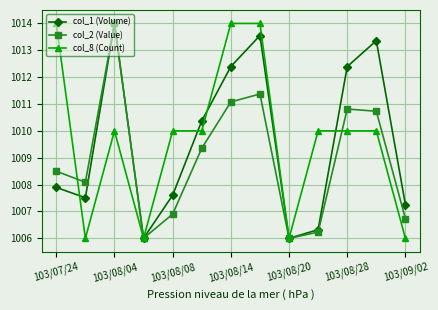

Reading left to right, extract all data points from this chart.

col_1 (Volume): 1007.9	1007.5	1014.0	1006.0	1007.6	1010.4	1012.4	1013.6	1006.0	1006.3	1012.4	1013.4	1007.3
col_2 (Value): 1008.5	1008.1	1014.0	1006.0	1006.9	1009.4	1011.1	1011.4	1006.0	1006.2	1010.8	1010.7	1006.7
col_8 (Count): 1014.0	1006.0	1010.0	1006.0	1010.0	1010.0	1014.0	1014.0	1006.0	1010.0	1010.0	1010.0	1006.0